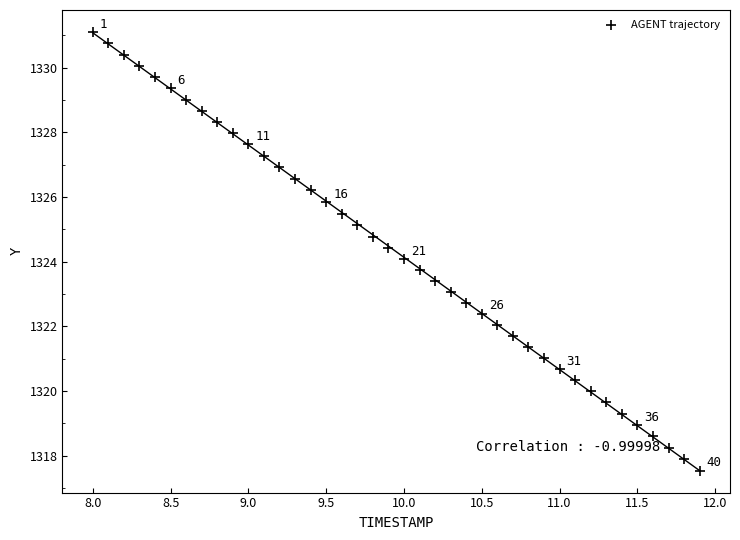

What is the range of Y values (max minus min)?

13.6